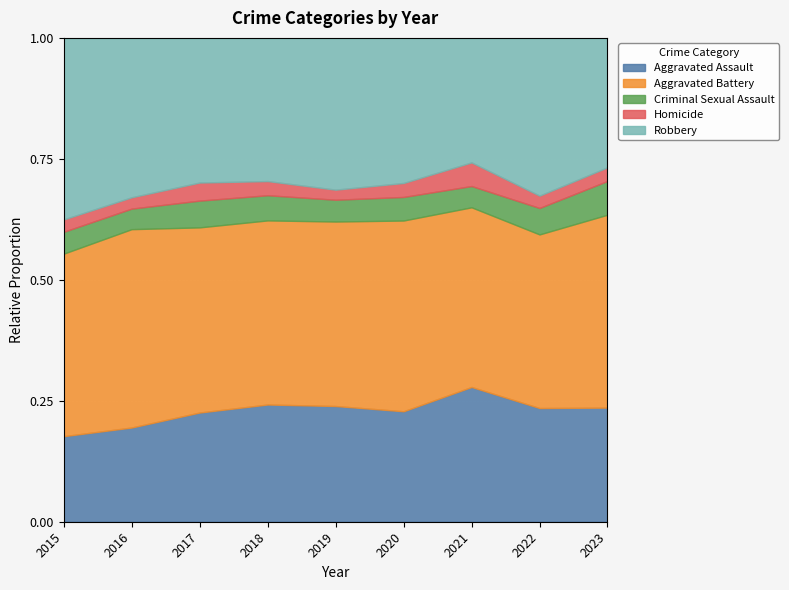

The value of Aggravated Assault at 2017 is 0.1. True or false?

False